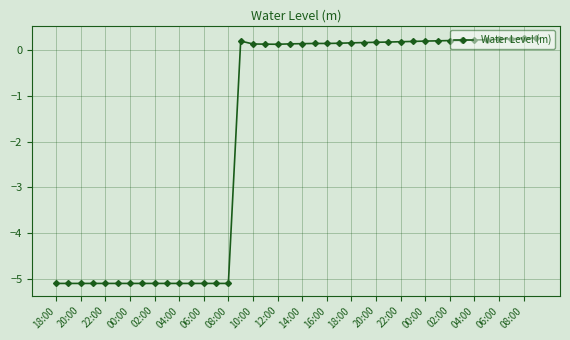

Does the chart have visible grid lines?

Yes